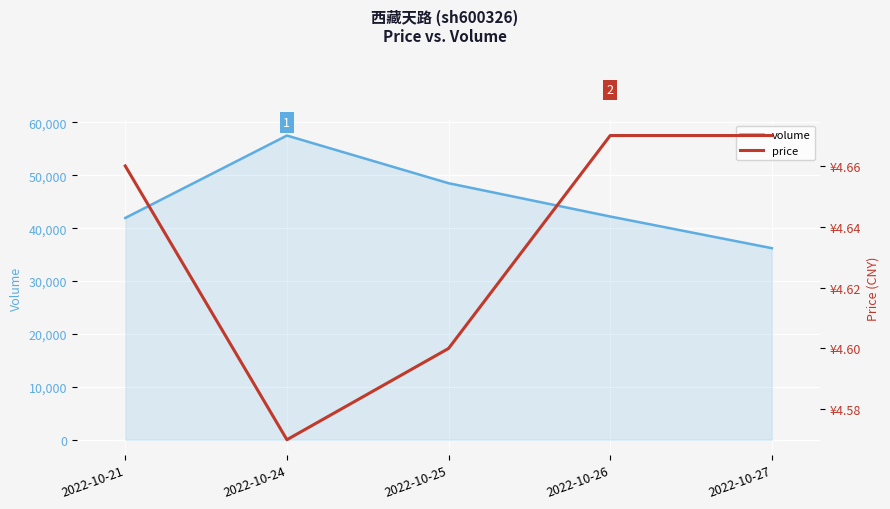

Between 2022-10-21 and 2022-10-27, which is larger?

2022-10-21